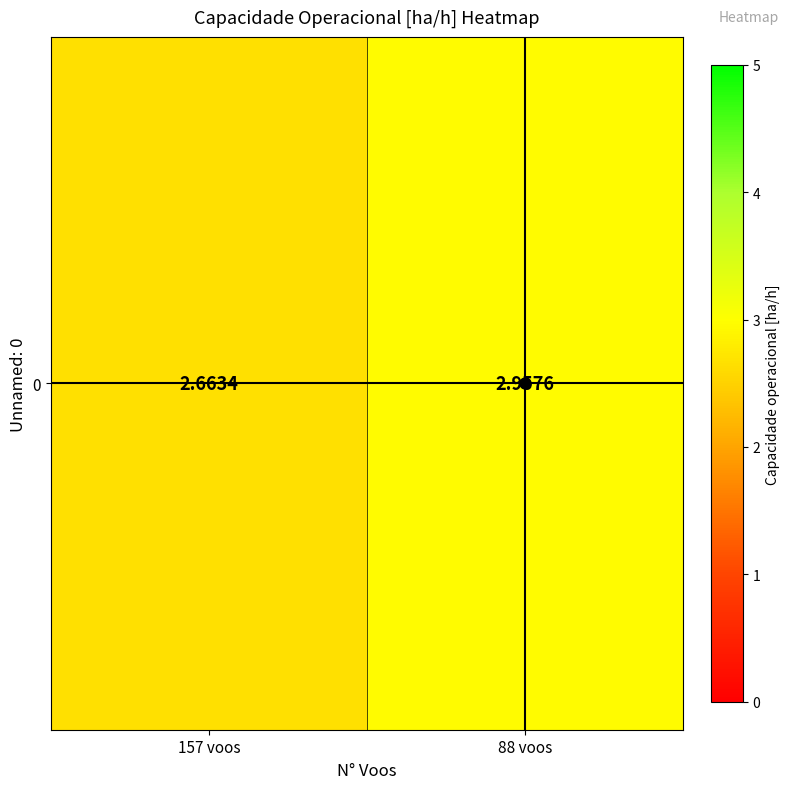

What is the change in value from 157 voos to 88 voos?

+0.3